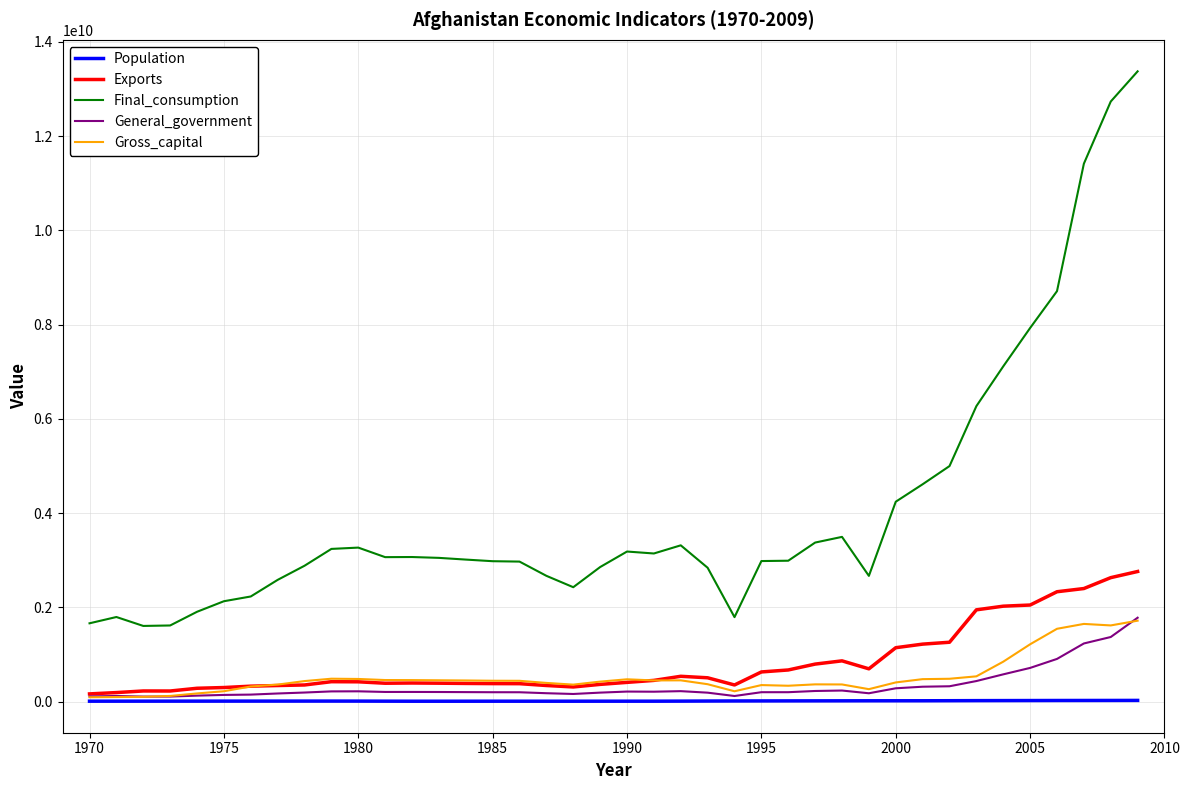

Which series has the widest spread of values?

Final_consumption